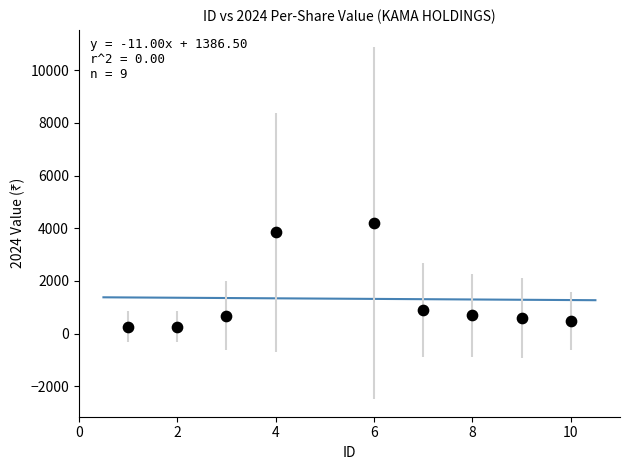

What is the average Y value?

1325.4